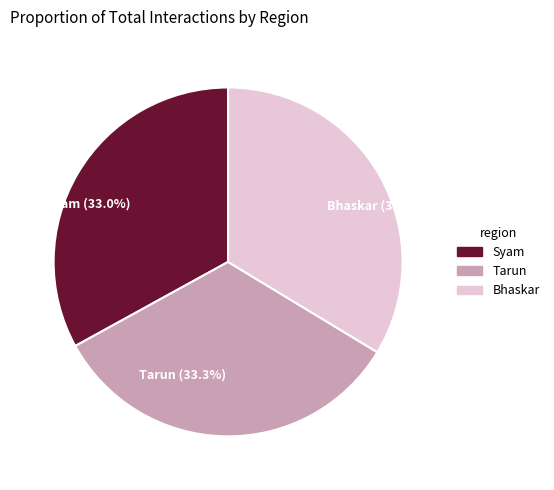

Combined, what portion of the pie is Tarun and Bhaskar?

67.0%